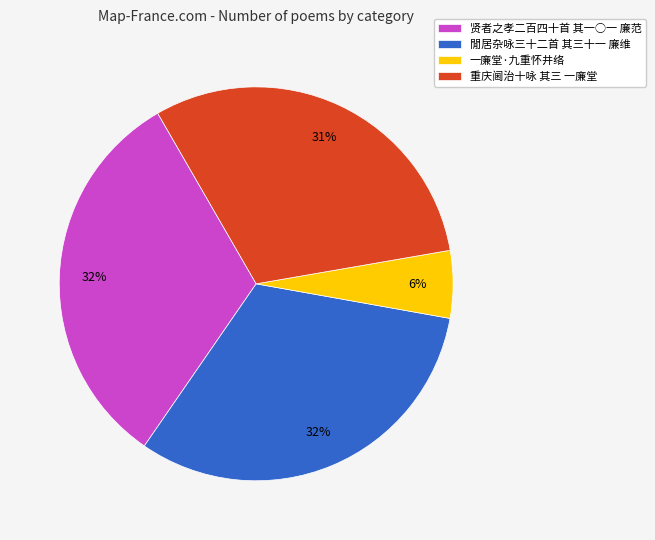

Which has a higher value, 重庆阃治十咏 其三 一廉堂 or 贤者之孝二百四十首 其一○一 廉范?

贤者之孝二百四十首 其一○一 廉范